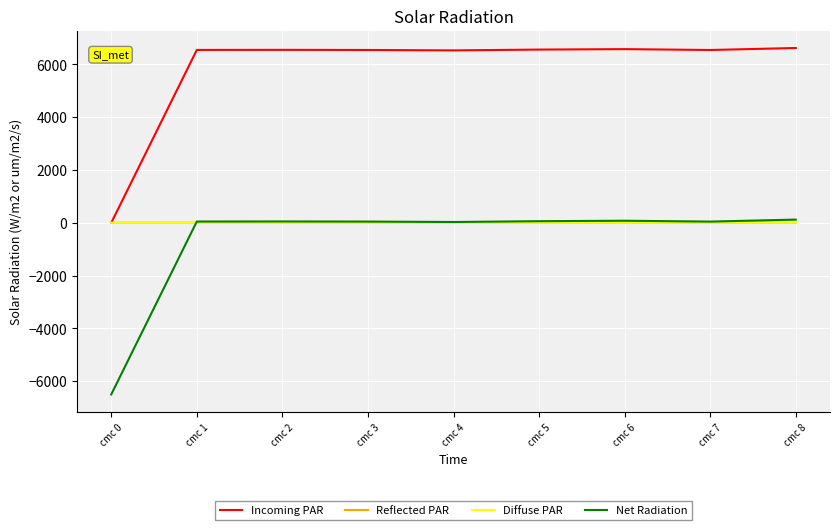

What is the difference between the highest and lowest values at cmc 0?

6500.0